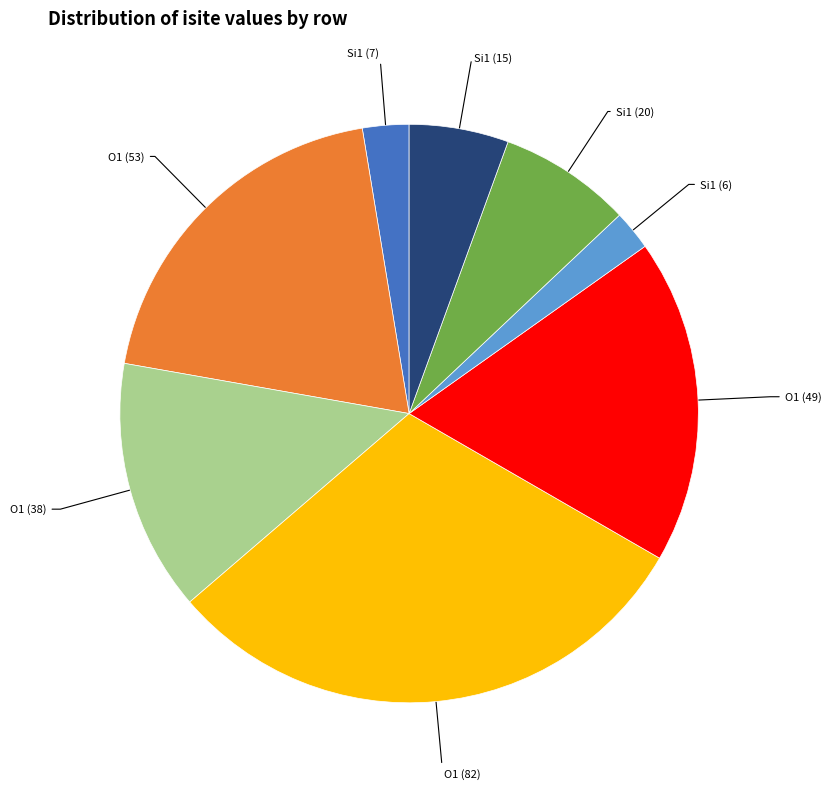

Is there any slice that represents more than half of the pie?

No